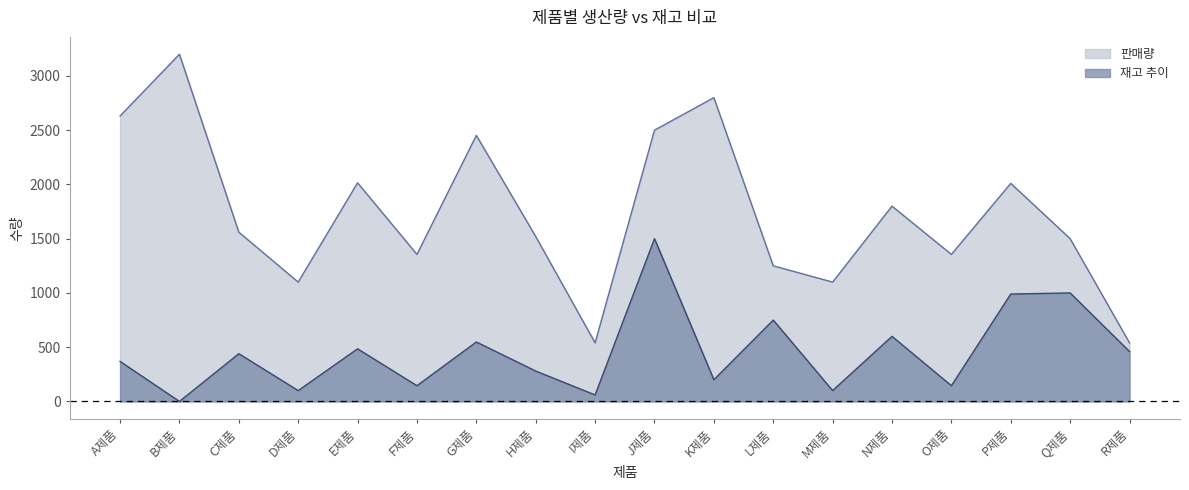

What are all the series names shown in the legend?

판매량, 재고 추이